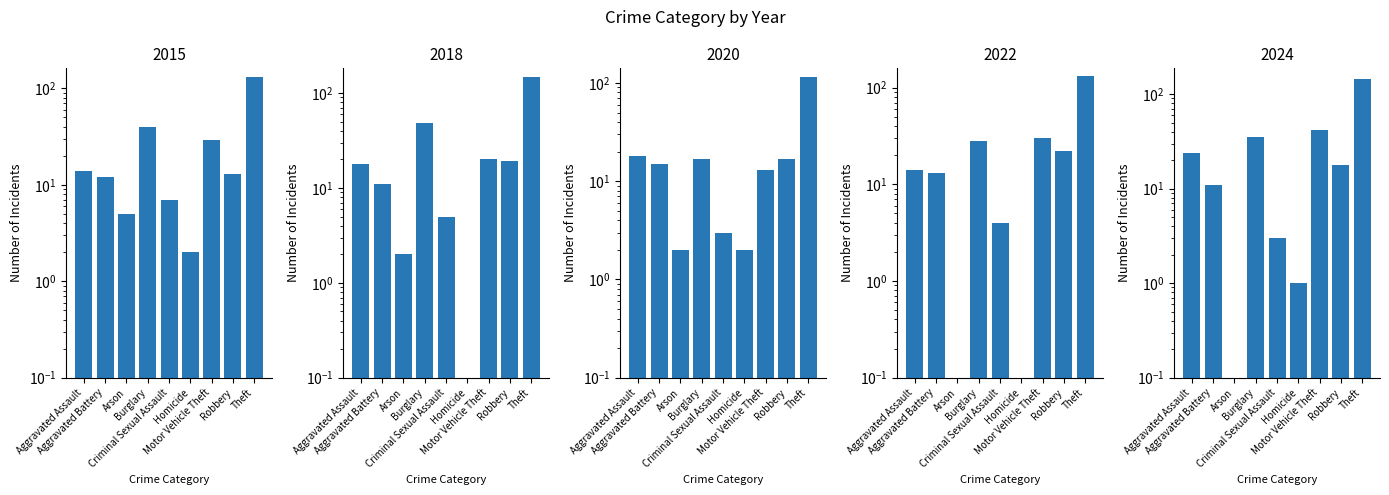

Is it true that 2018 equals 18 at Aggravated Assault?

True